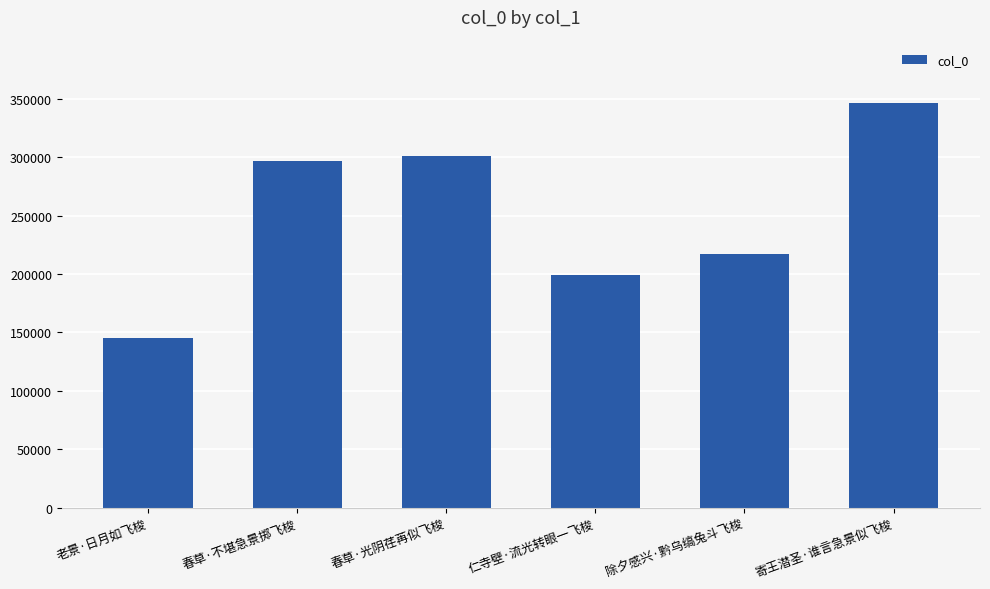

How many bars are there in total?

6